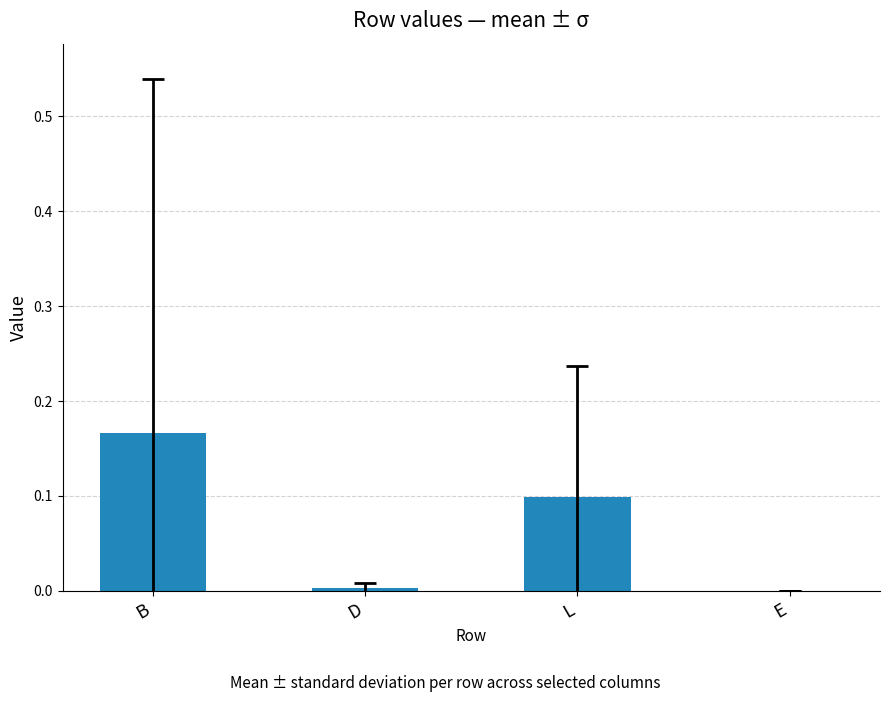

How many distinct data groups are displayed?

1